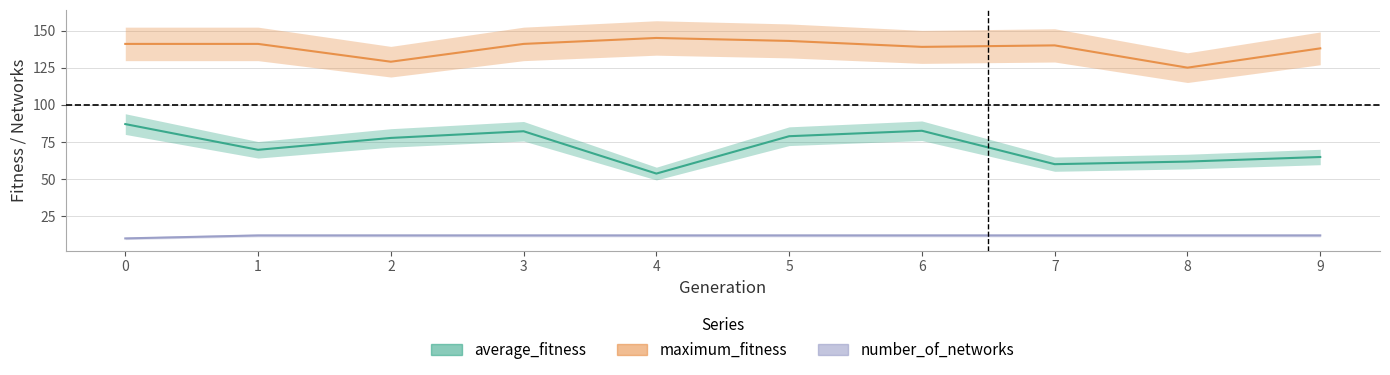

What is the value of the maximum_fitness point at the 9th from the left?

125.0